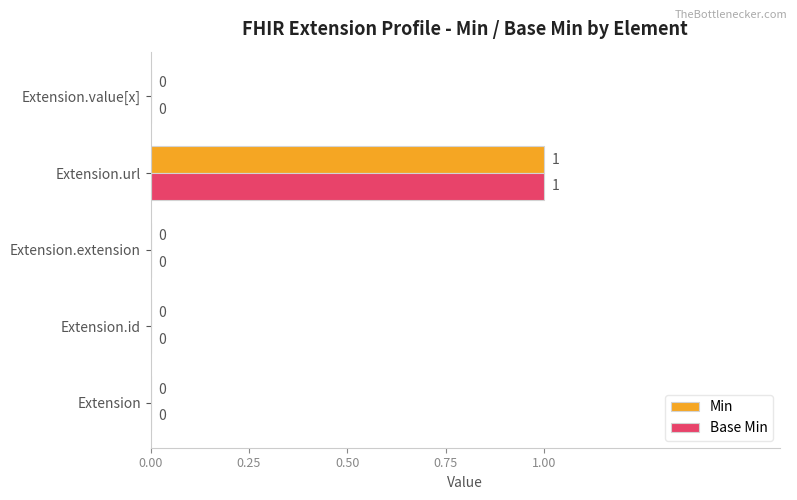

Is the value of Base Min at Extension.url greater than the value of Min at Extension.extension?

Yes